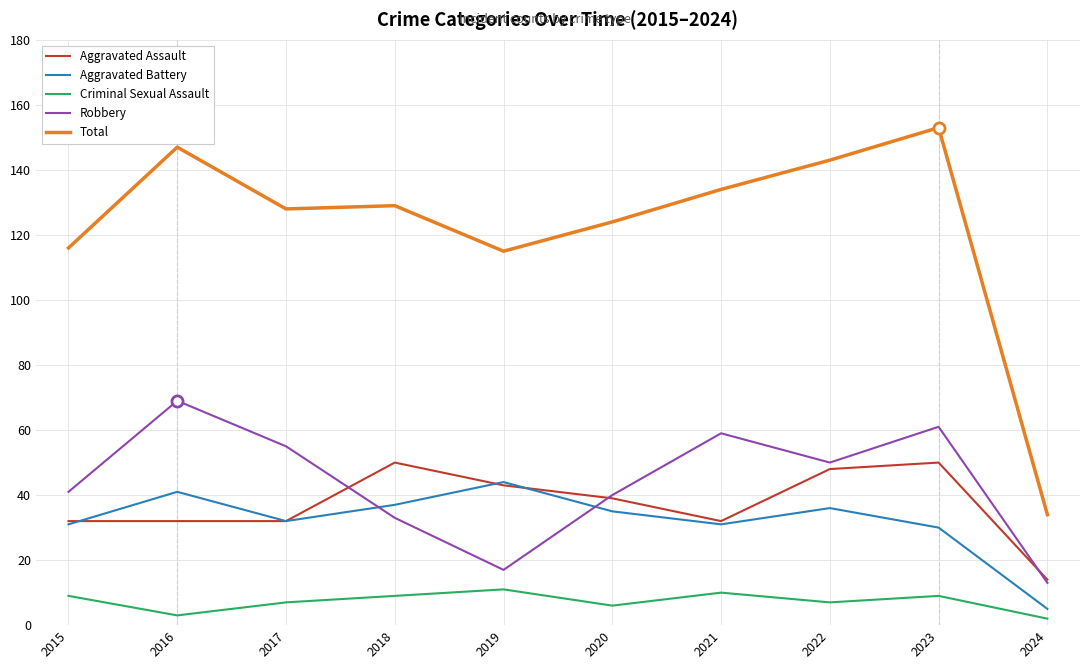

What is the lowest value of the Criminal Sexual Assault series?

2